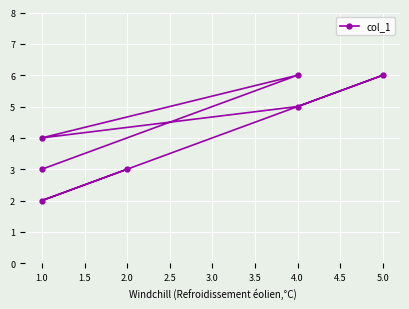

What position from the right is 2.5?

3